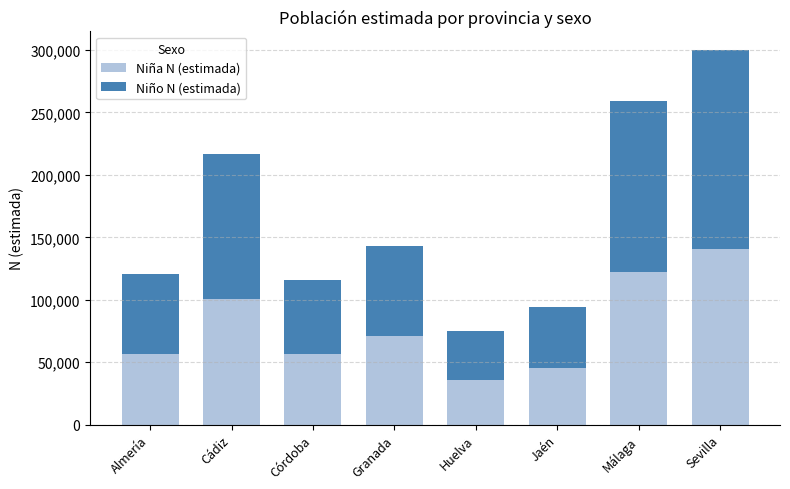

What is the difference between the maximum and second lowest values in the Niña N (estimada) series?

95401